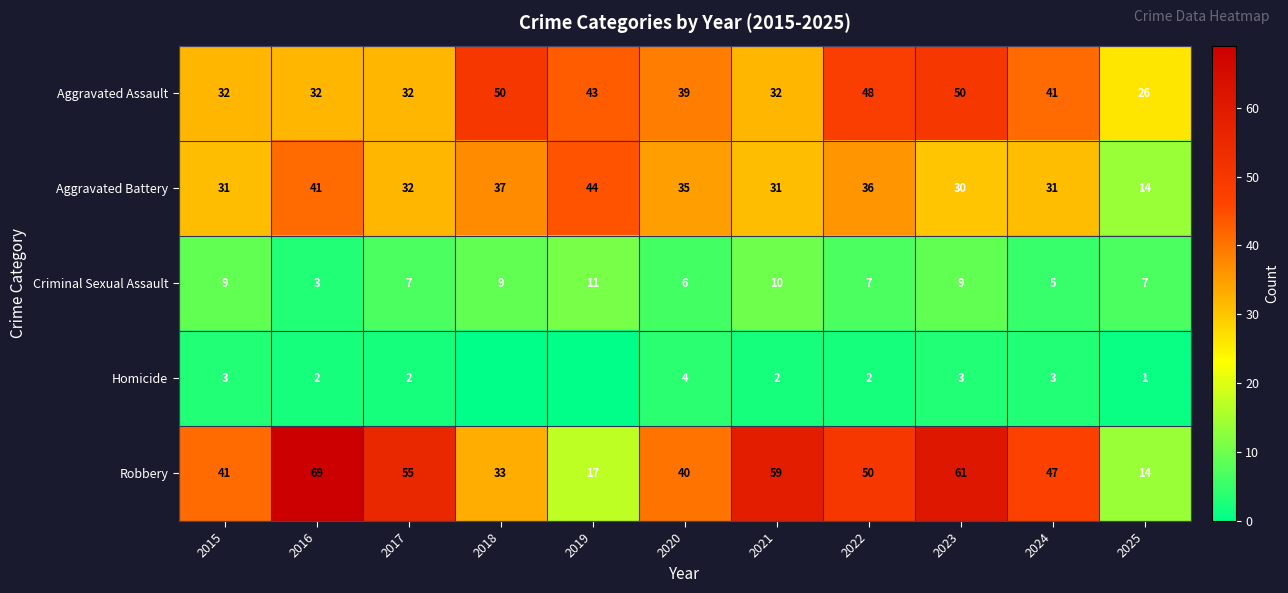

Rank the series at 2016 from lowest to highest value.

Homicide, Criminal Sexual Assault, Aggravated Assault, Aggravated Battery, Robbery